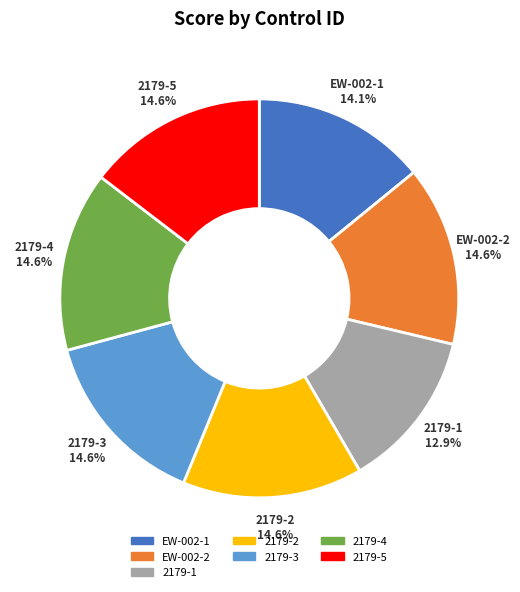

Count the number of slices in the pie.

7